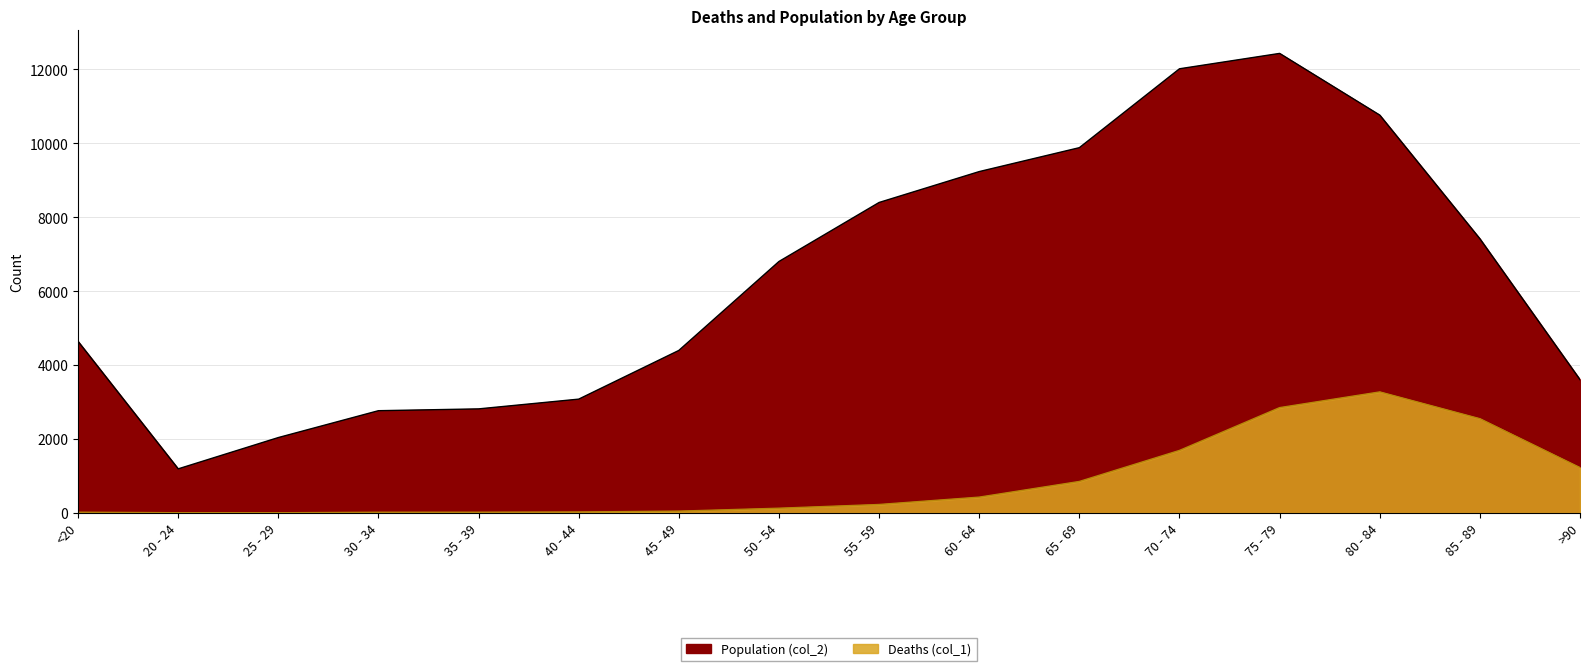

Reading left to right, transcribe all the data shown in this chart.

Deaths (col_1): 18	4	3	17	18	24	47	126	227	426	850	1690	2848	3273	2548	1224
Population (col_2): 4641	1191	2038	2765	2814	3078	4396	6803	8400	9236	9883	12018	12434	10764	7417	3604